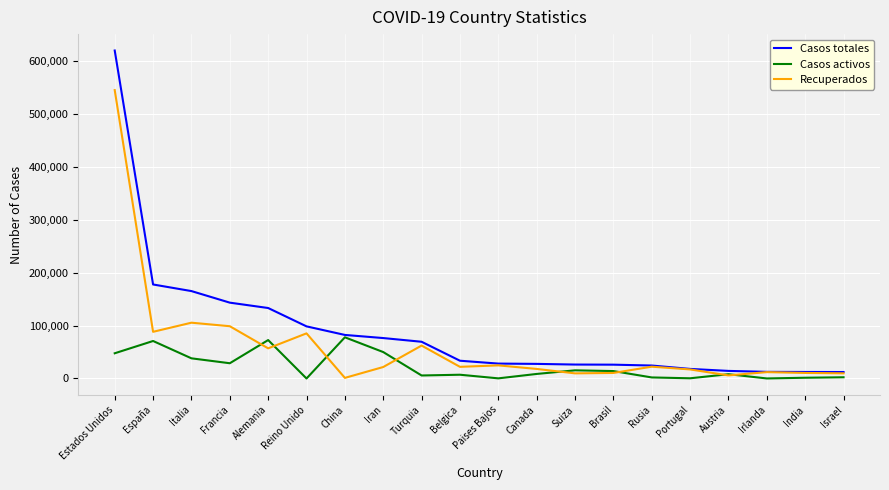

Does the chart have visible grid lines?

Yes